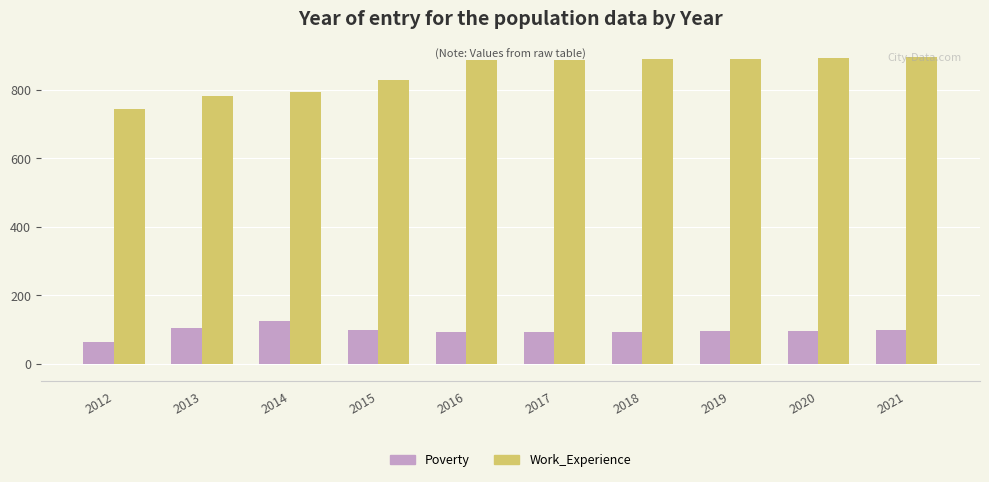

What is the highest value of the Work_Experience series?

895